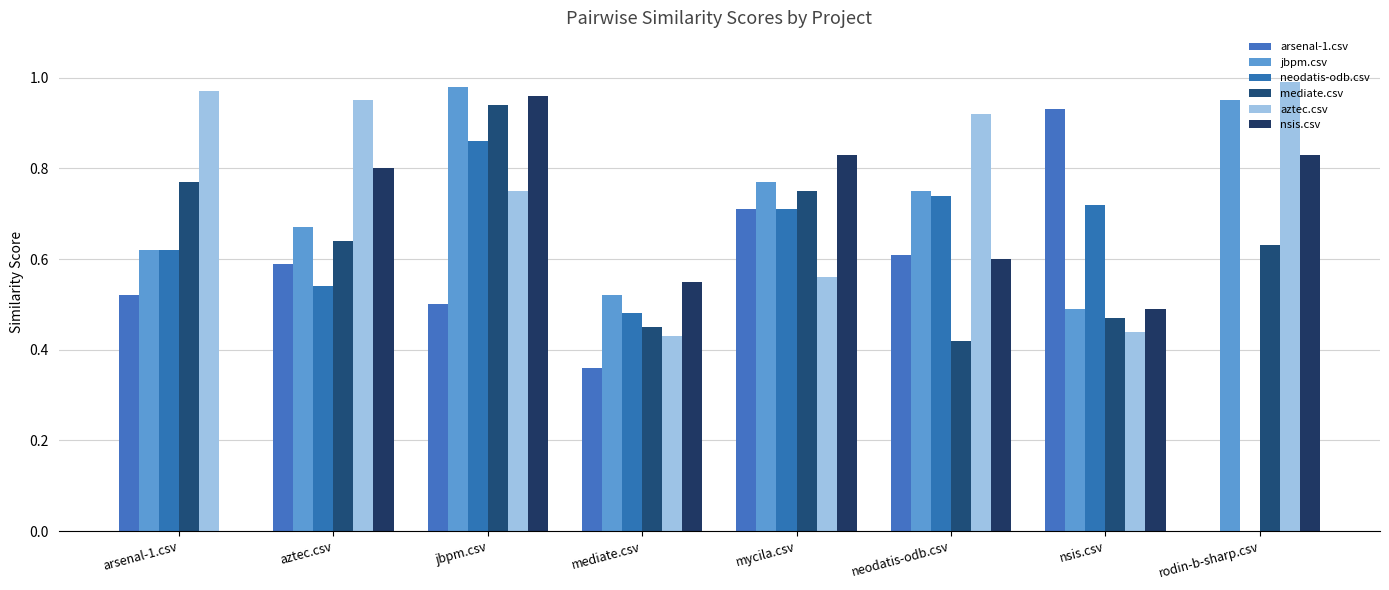

How many values in the nsis.csv series exceed 0?

7